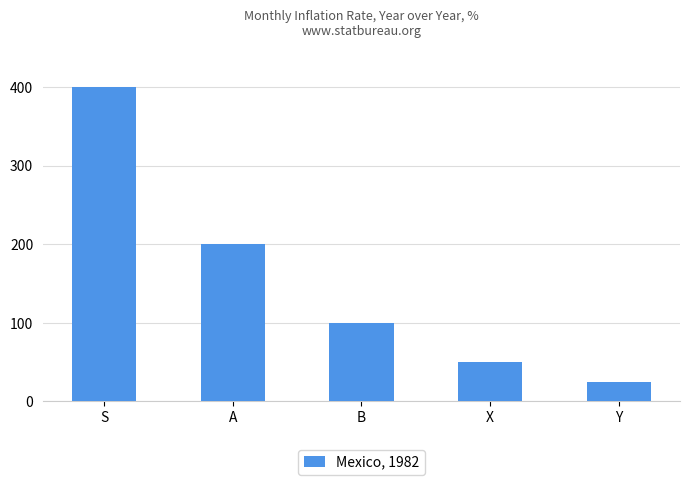

Reading right to left, extract all data points from this chart.

25	50	100	200	400